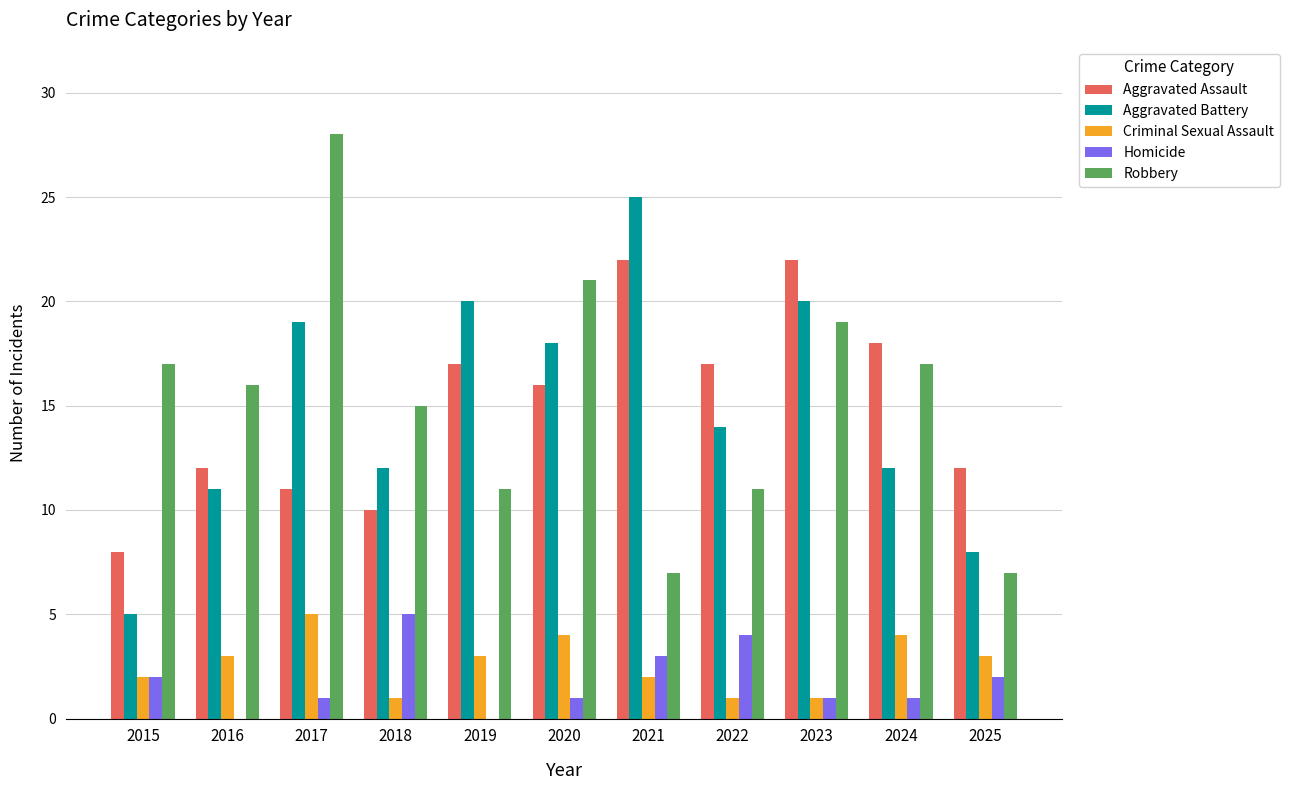

The value of Homicide at 2015 is 2. True or false?

True